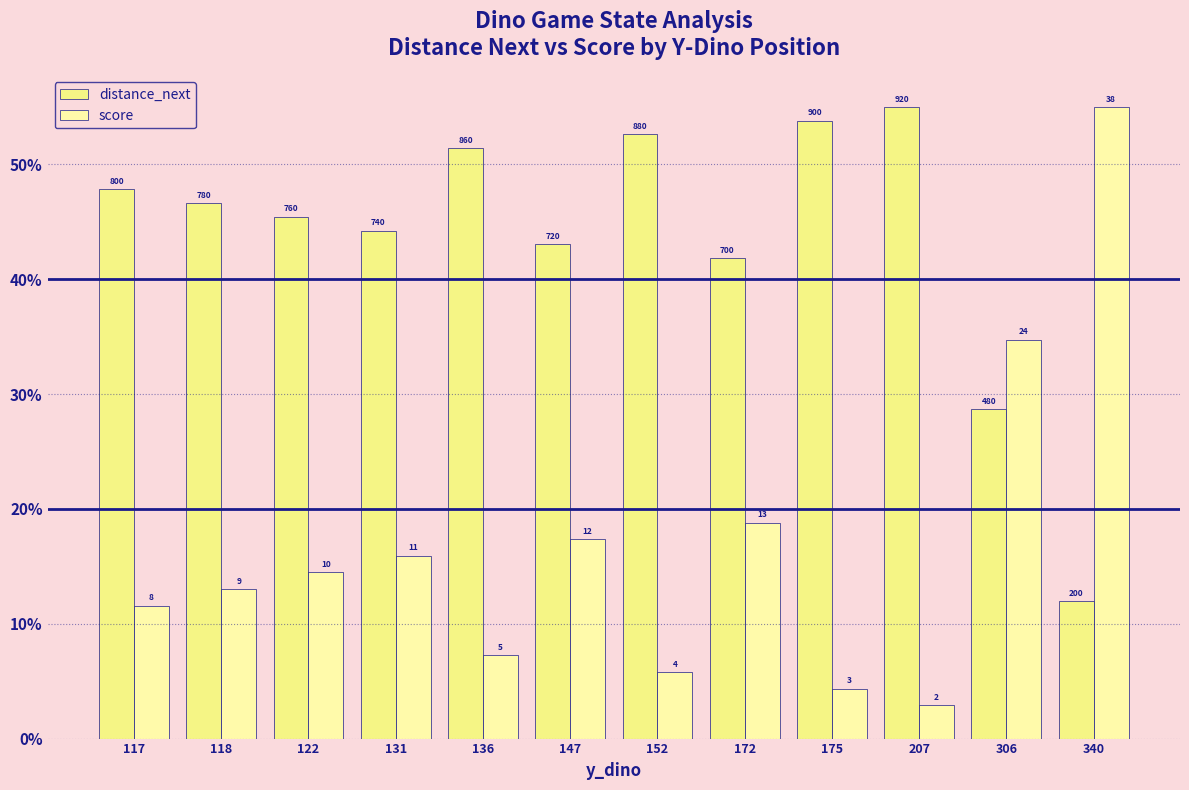

Reading left to right, what are all the values shown in this chart?

distance_next: 117=47.8	118=46.6	122=45.4	131=44.2	136=51.4	147=43.0	152=52.6	172=41.8	175=53.8	207=55.0	306=28.7	340=12.0
score: 117=11.6	118=13.0	122=14.5	131=15.9	136=7.2	147=17.4	152=5.8	172=18.8	175=4.3	207=2.9	306=34.7	340=55.0